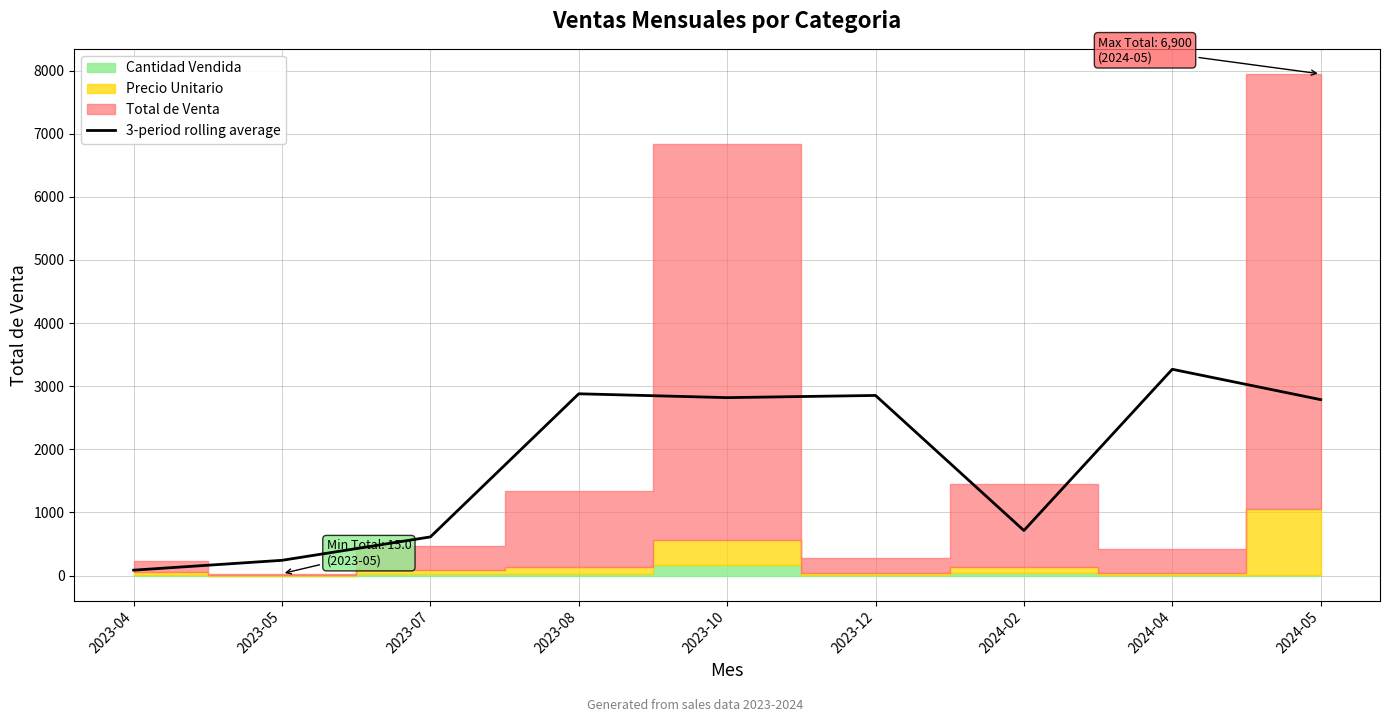

What is the highest value of the 3-period rolling average series?

3268.3